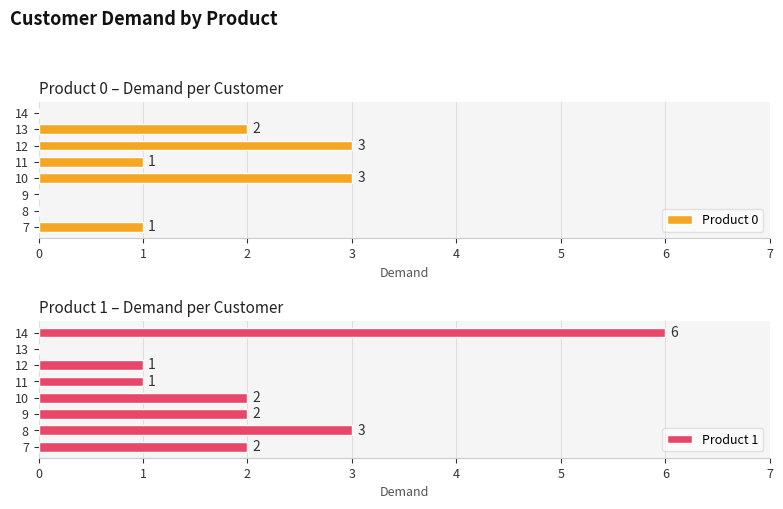

Reading right to left, transcribe all the data shown in this chart.

Product 0: 14=0	13=2	12=3	11=1	10=3	9=0	8=0	7=1
Product 1: 14=6	13=0	12=1	11=1	10=2	9=2	8=3	7=2